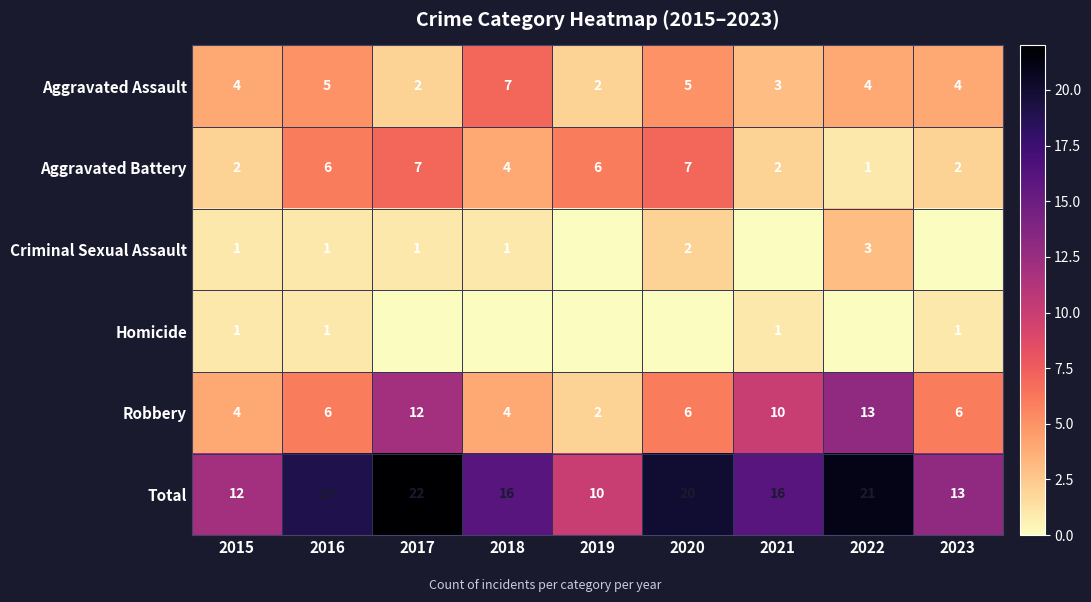

What is the difference between the maximum and minimum values in the Aggravated Assault series?

5